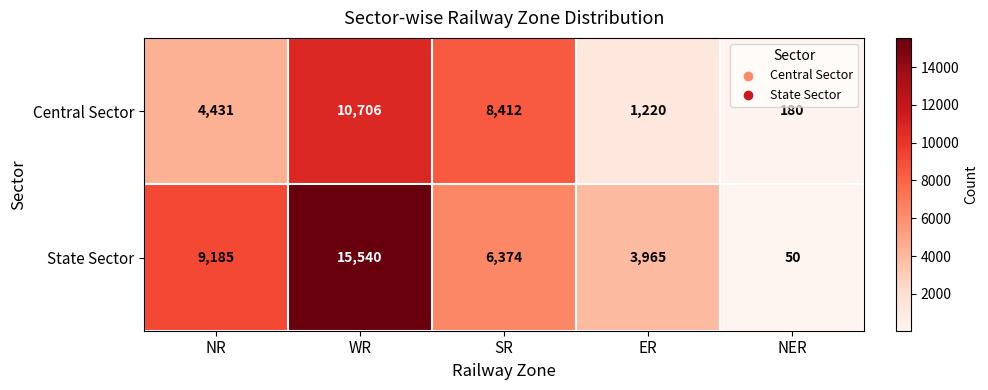

Reading left to right, extract all data points from this chart.

Central Sector: NR=4431	WR=10706	SR=8412	ER=1220	NER=180
State Sector: NR=9185	WR=15540	SR=6374	ER=3965	NER=50